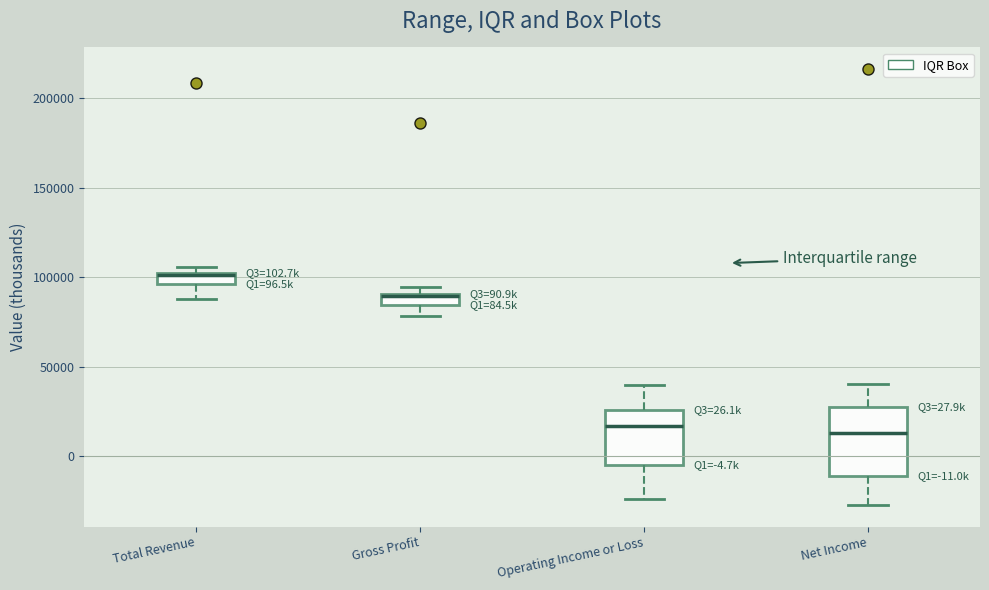

Which box is the tallest, from its lower edge to its upper edge?

Net Income